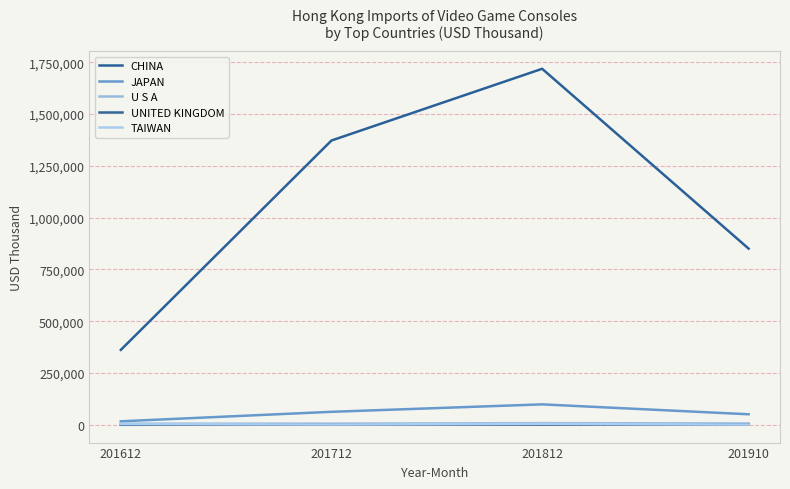

Which series changed the most between 201712 and 201812?

CHINA